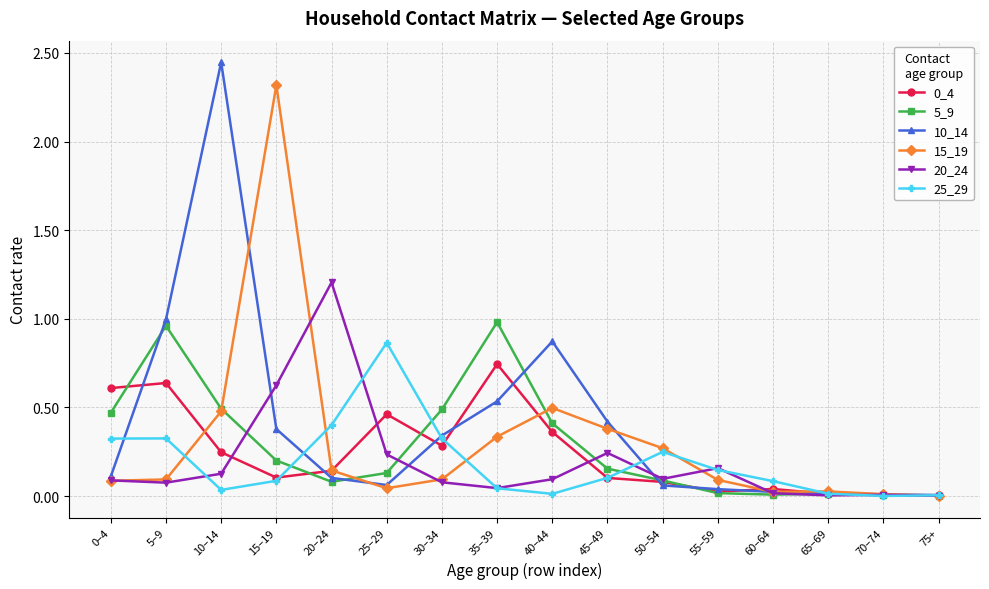

At which category does 0_4 reach its first local peak?

5–9